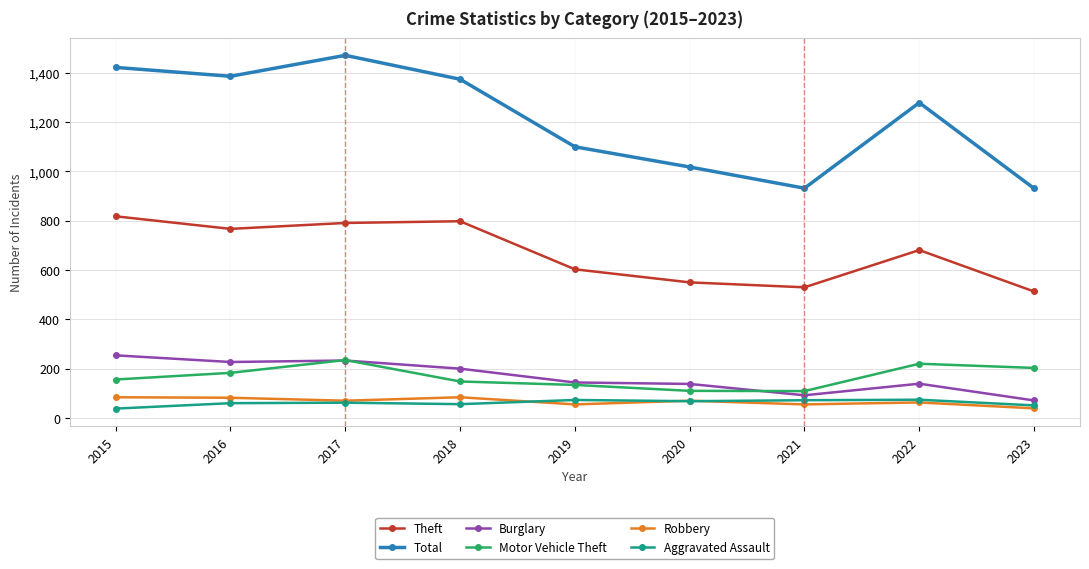

What is the average value of the Robbery series?

67